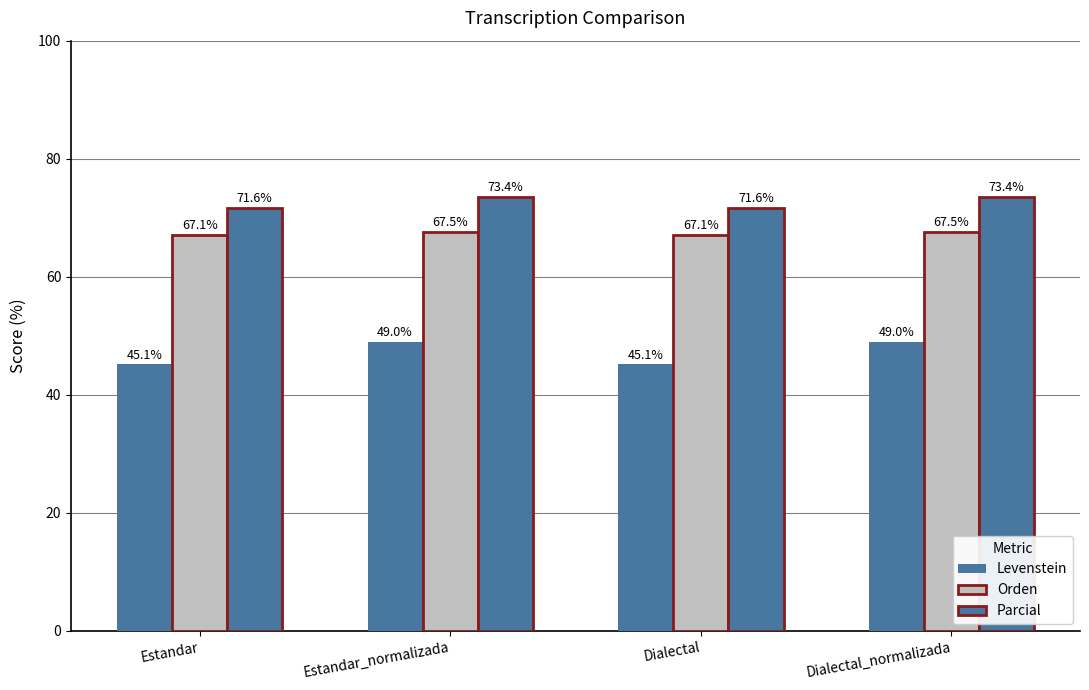

Count the number of categories in the chart.

4